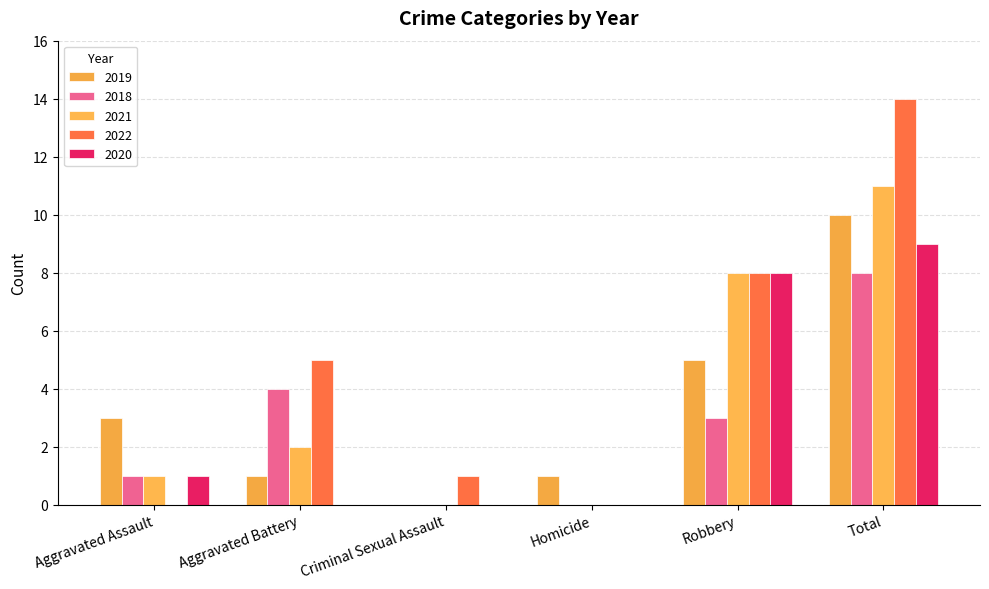

What is the sum of all 2022 values?

28